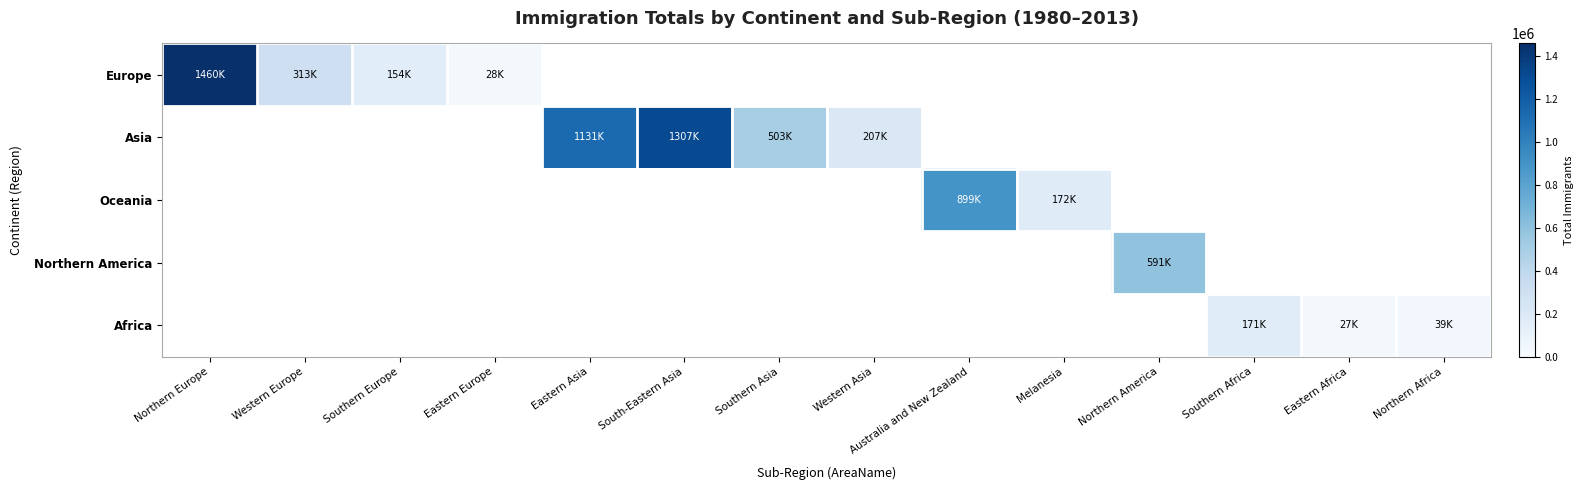

How many data points in Asia are less than 503150?

1